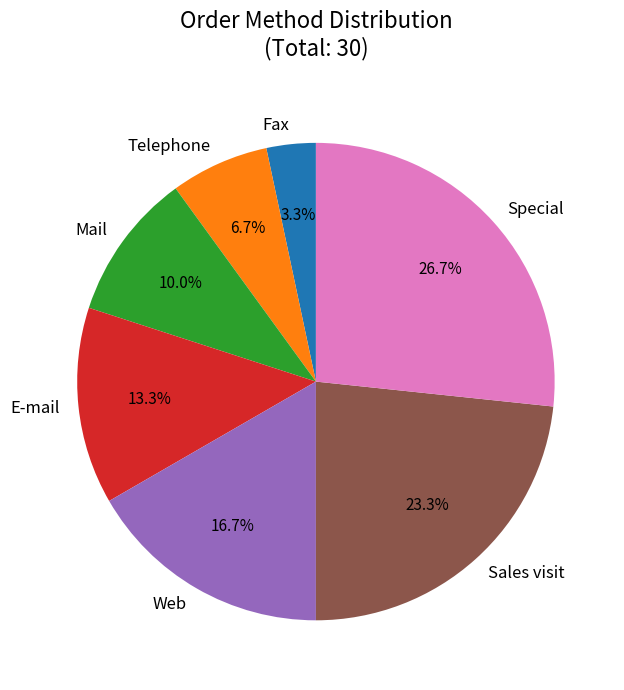

Rank the categories by value from highest to lowest.

Special, Sales visit, Web, E-mail, Mail, Telephone, Fax